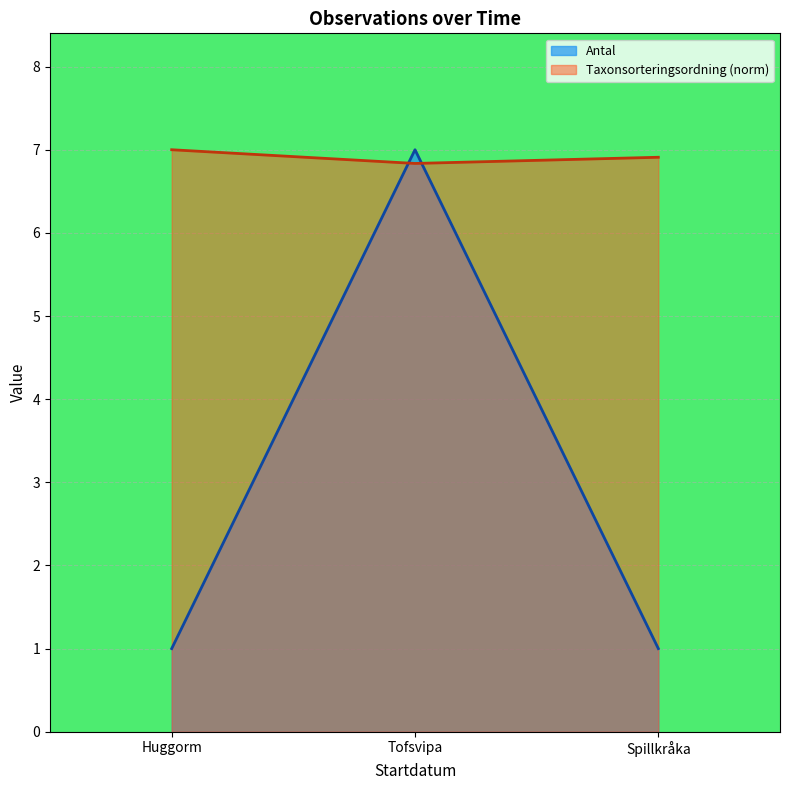

At how many categories does at least one series exceed 6?

3